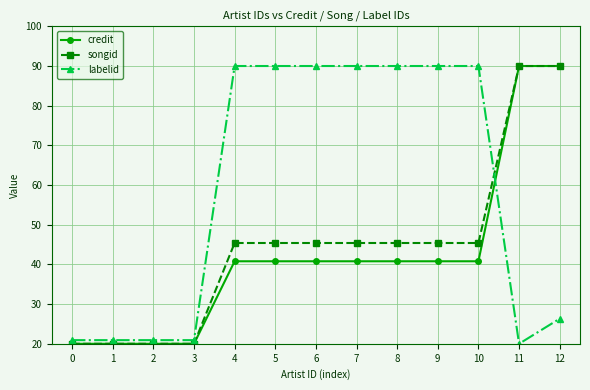

True or false: credit and labelid cross at least once.

True